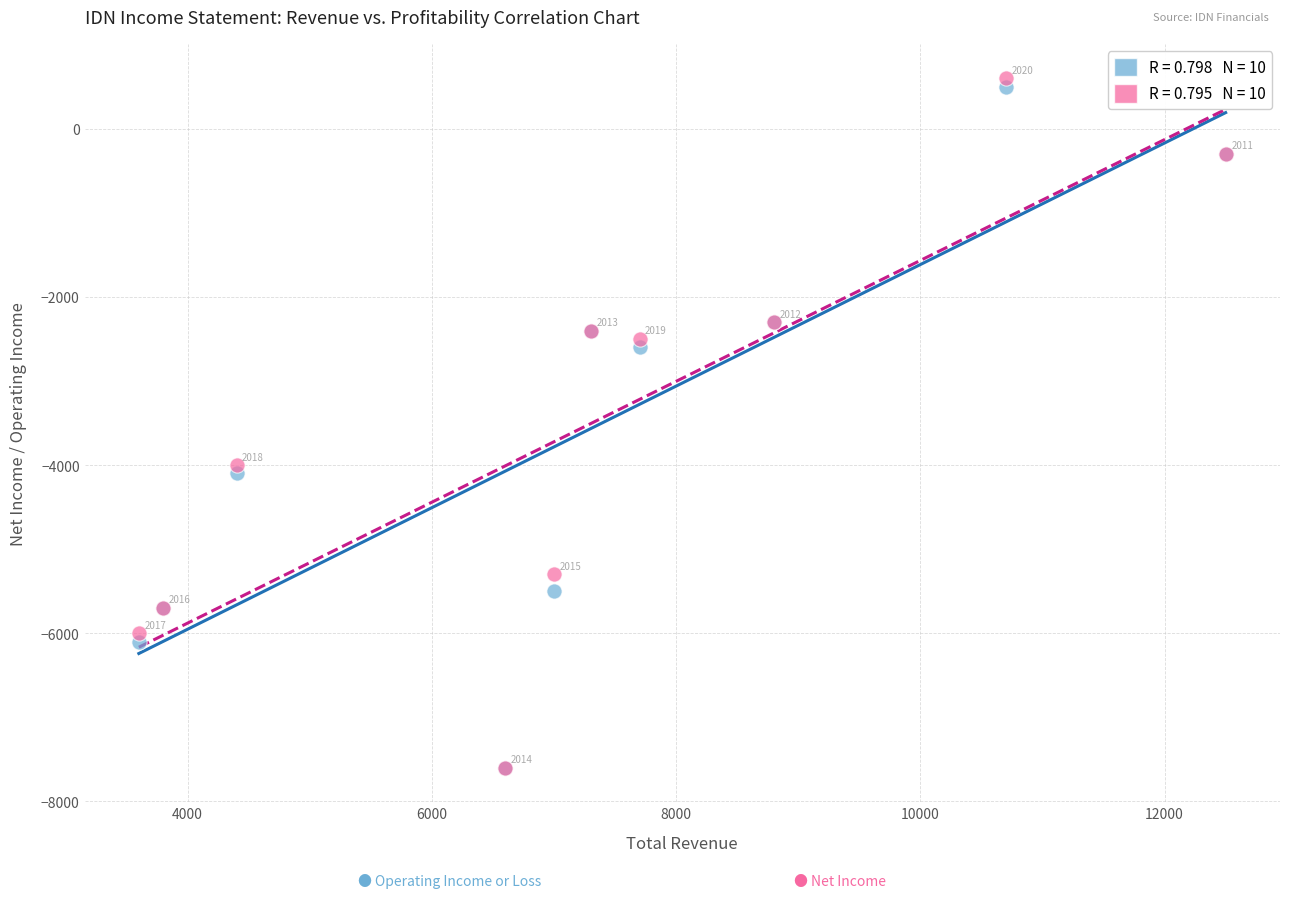

Across all series, what Y value is closest to -3500?

-4000